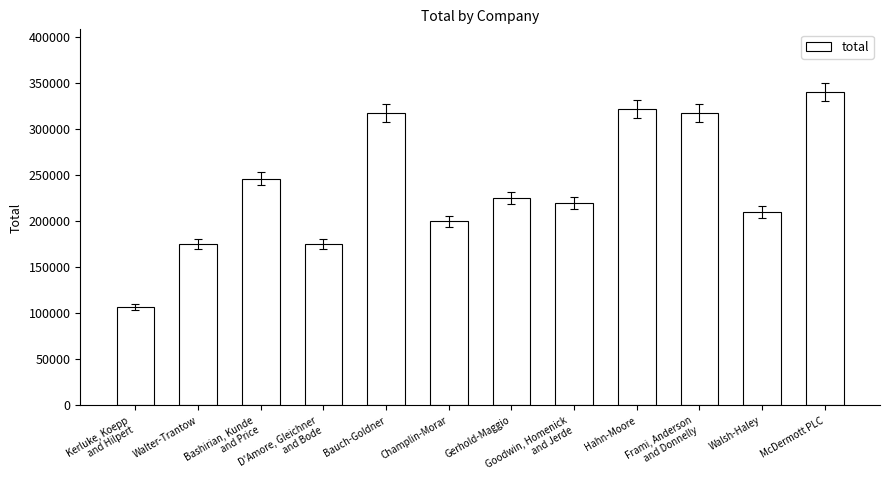

What is the minimum value shown in the chart?

107000